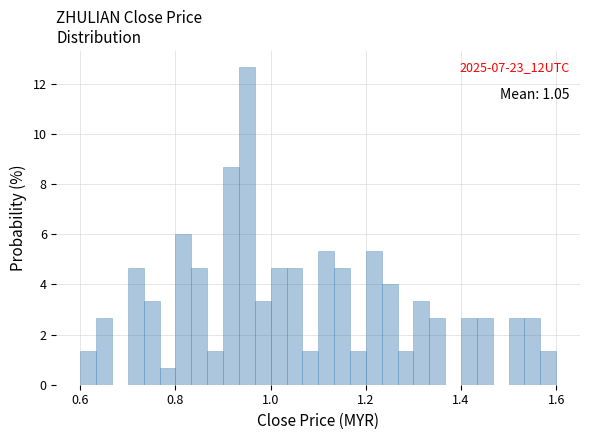

Read against the x-axis, roughly where is the centre of the tallest bar?

0.96